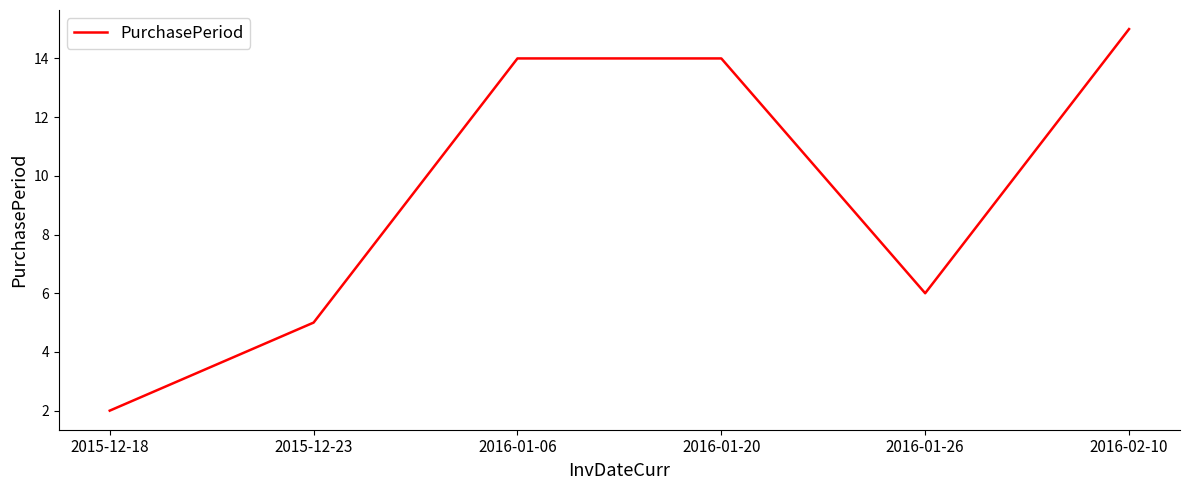

What position from the left is 2016-02-10?

6